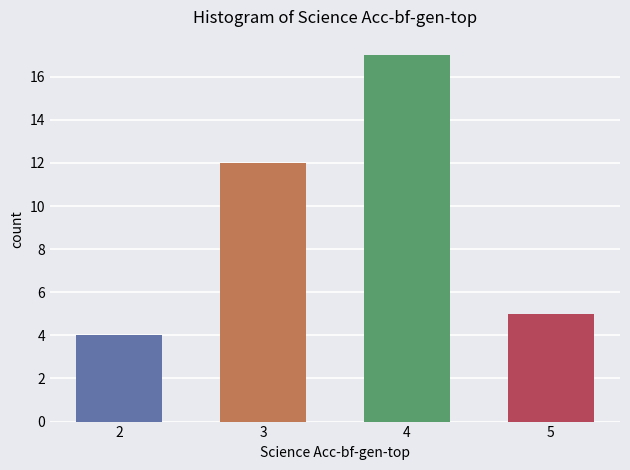

Reading left to right, list all the values displayed in this chart.

4	12	17	5